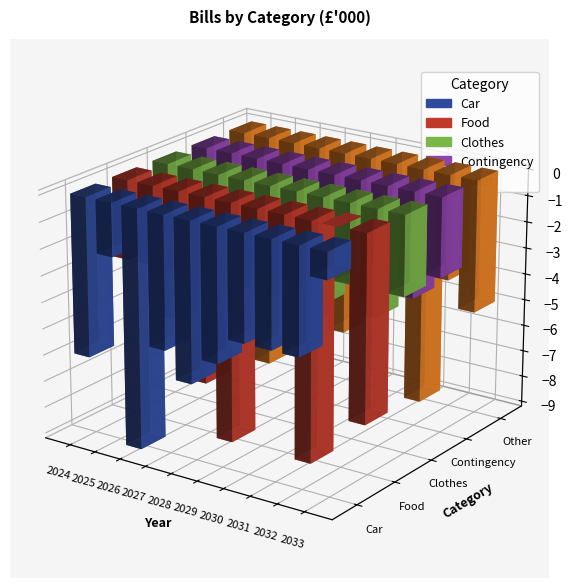

What is the average value of the Other series?

-6